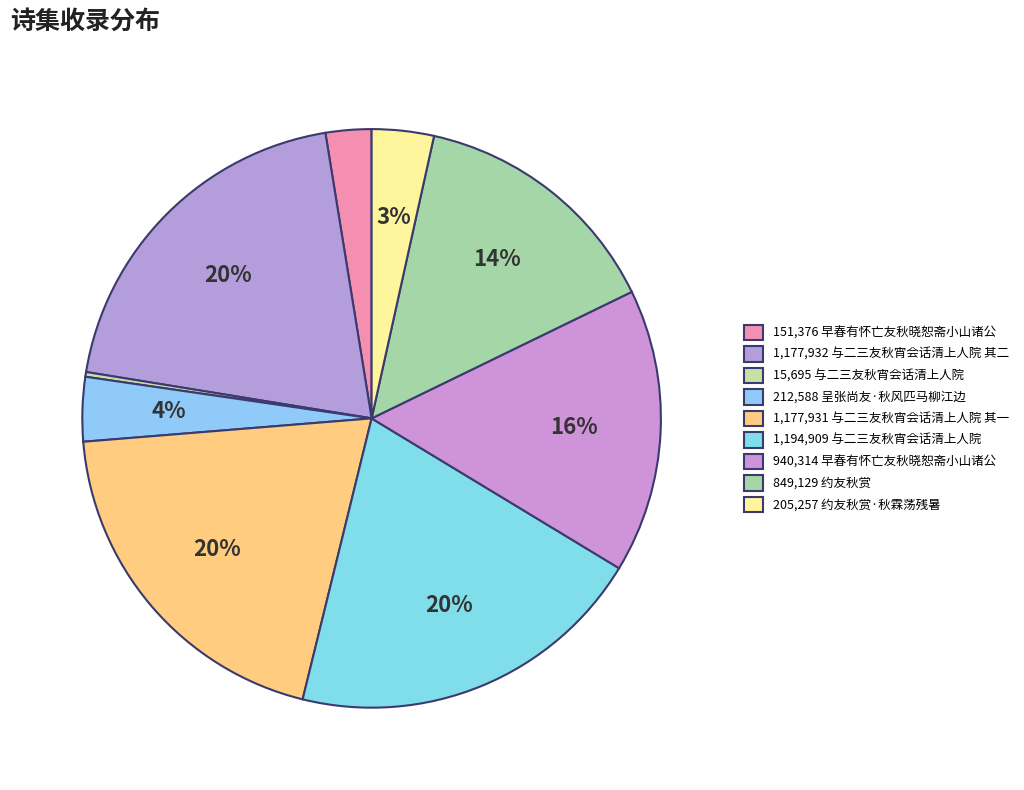

What is the smallest slice in the pie chart?

与二三友秋宵会话清上人院